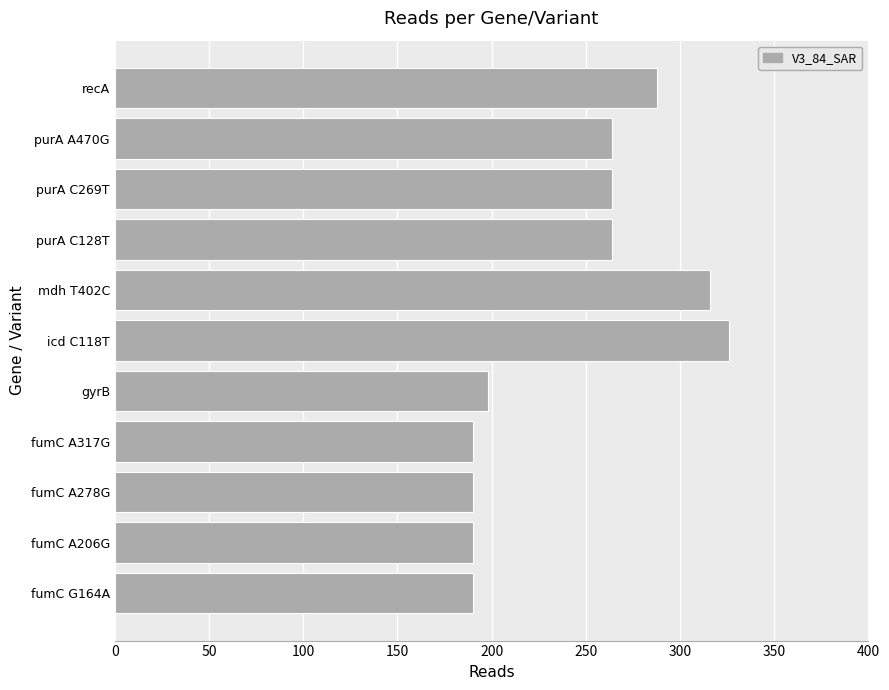

What is the change in value from gyrB to icd C118T?

+128